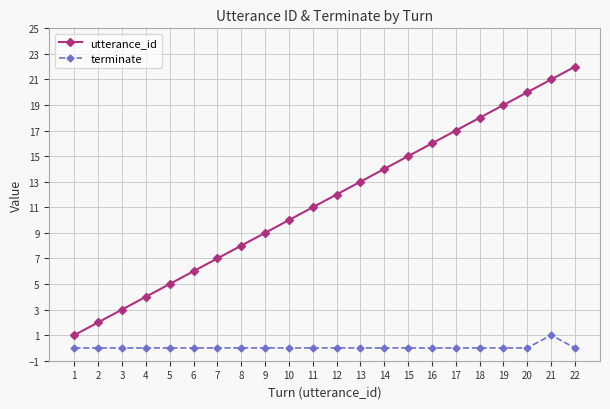

How many series are shown in this chart?

2